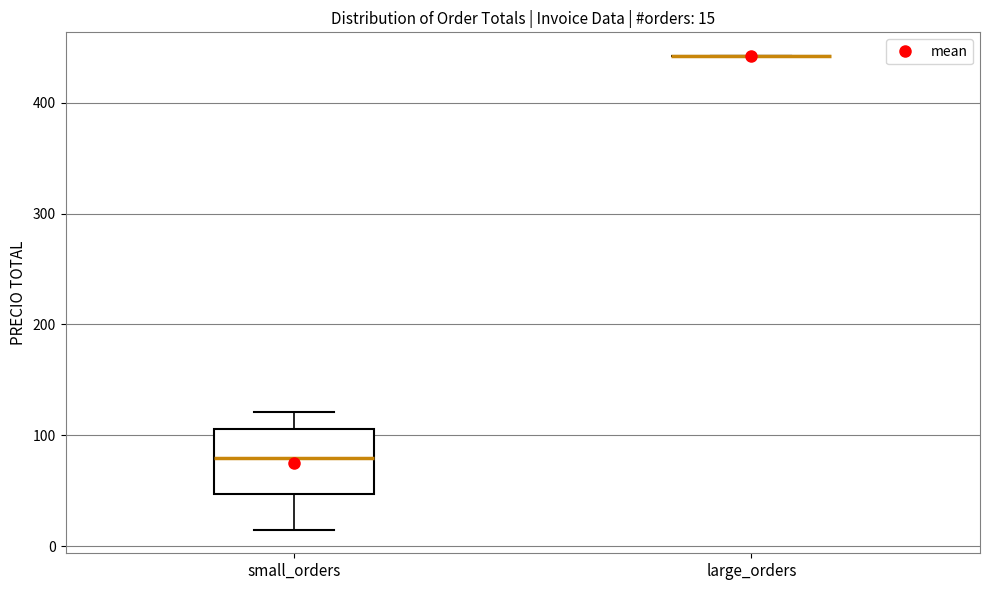

Which box is the tallest, from its lower edge to its upper edge?

small_orders